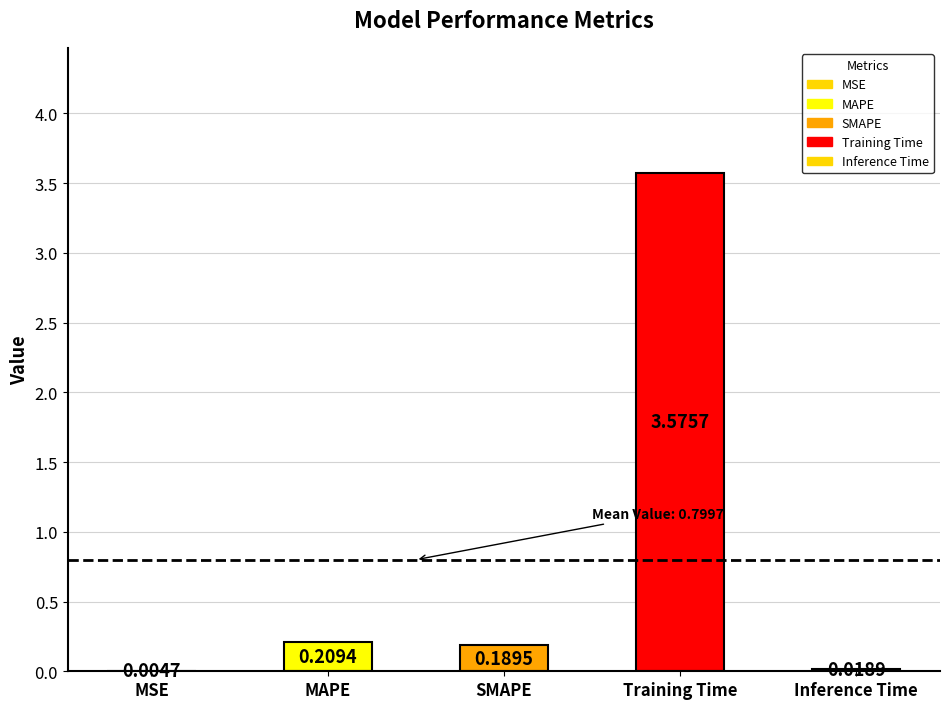

Which category has the highest value across all series?

Training Time